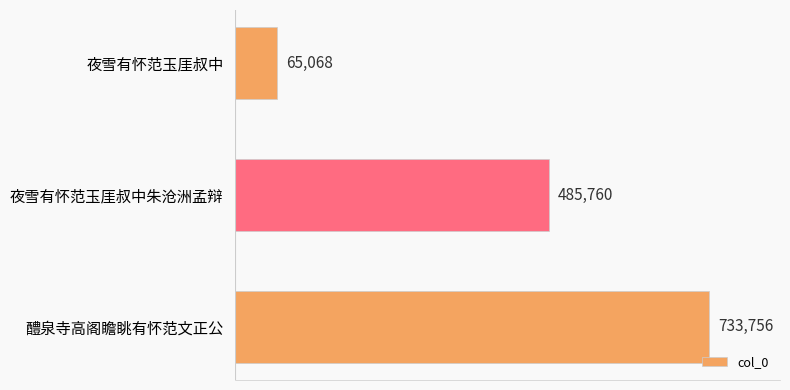

How many categories are shown in the chart?

3